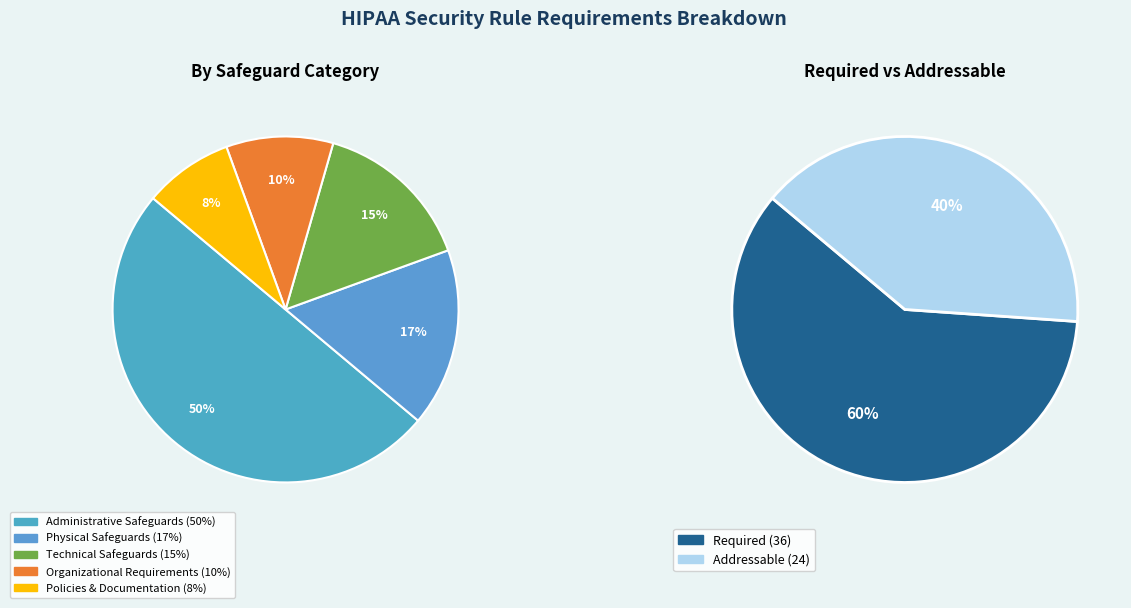

Which slice is the smallest?

Policies & Documentation